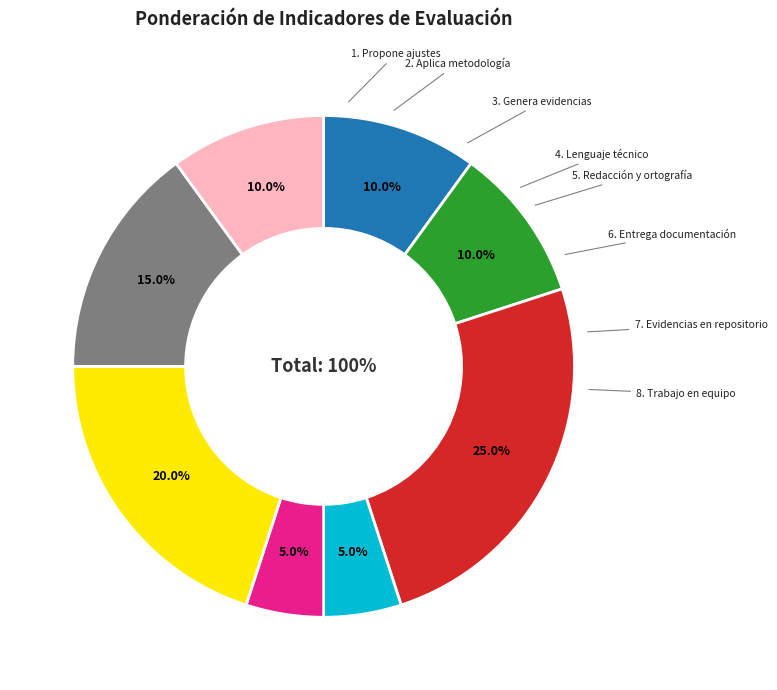

How much of the chart is everything except 2. Aplica metodología?

90.0%